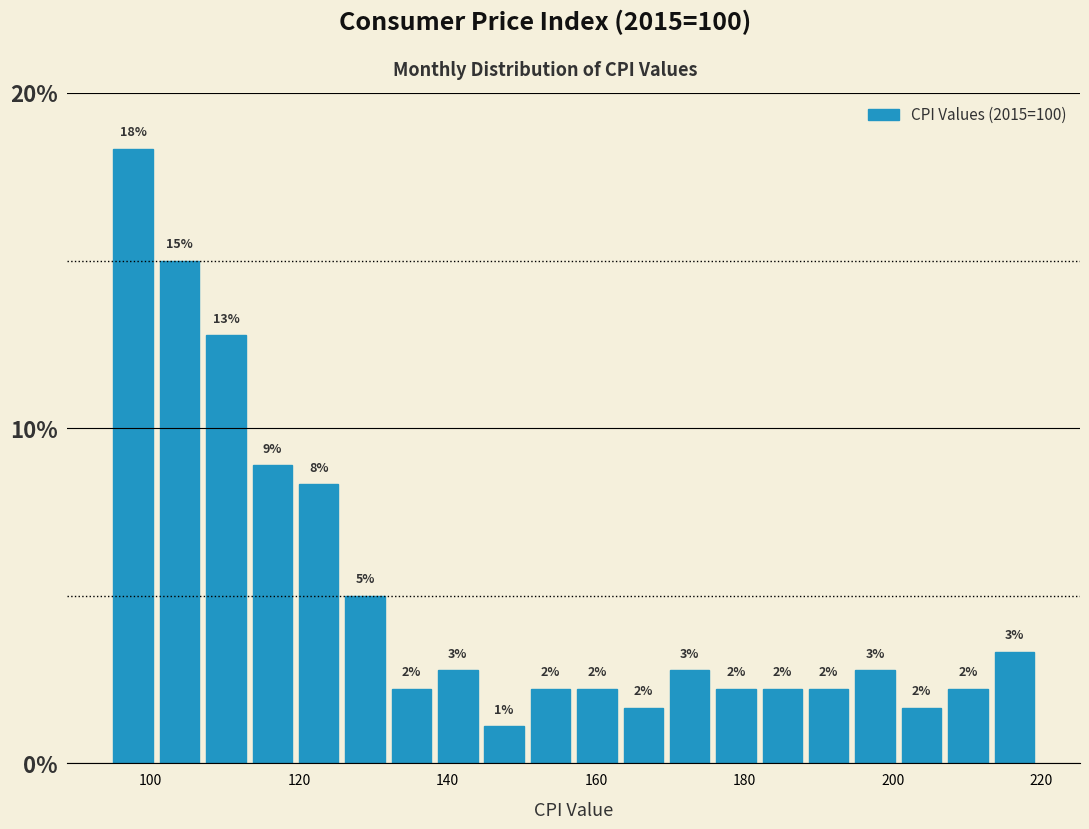

Around what value on the x-axis is the tallest bar? Give the approximate position of its centre, as read against the axis.

98